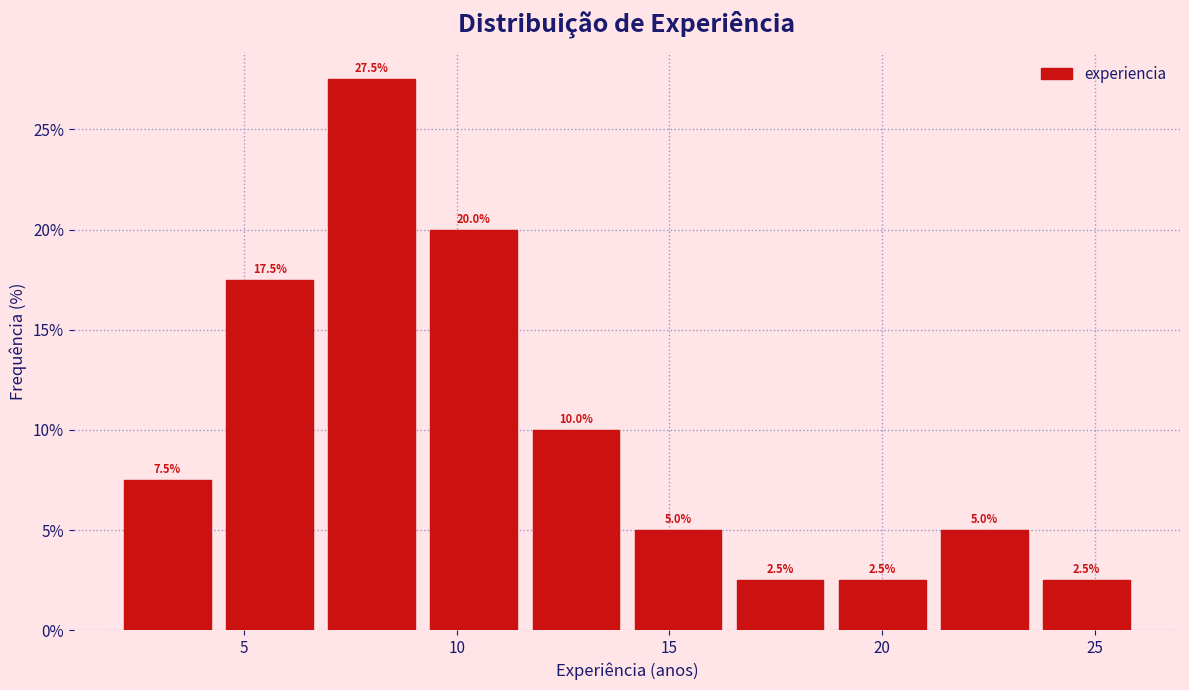

Reading left to right, list every bar in this chart as the range it spans on the x-axis followed by its height. The bar edges are not printed on the chart, so give them approximately, as read against the axis.

2.0 to 4.4: 7.5
4.4 to 6.8: 17.5
6.8 to 9.2: 27.5
9.2 to 11.6: 20.0
11.6 to 14.0: 10.0
14.0 to 16.4: 5.0
16.4 to 18.8: 2.5
18.8 to 21.2: 2.5
21.2 to 23.6: 5.0
23.6 to 26.0: 2.5